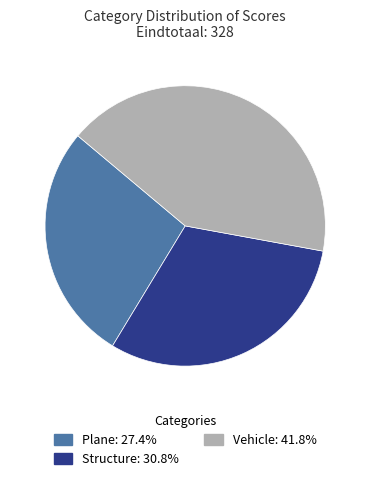

Is there any slice that represents more than half of the pie?

No